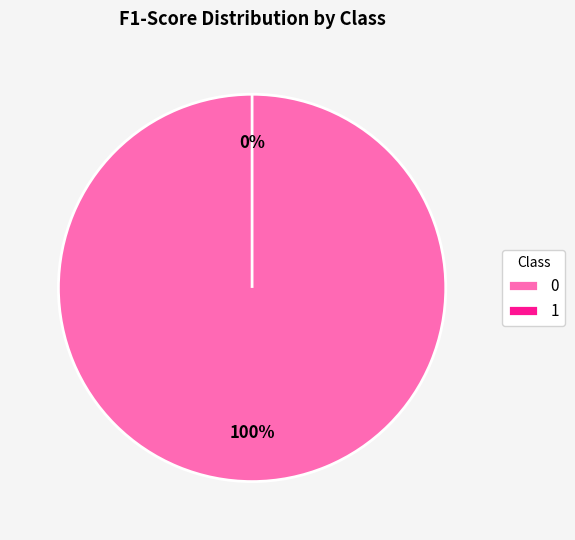

Is there any slice that represents more than half of the pie?

Yes